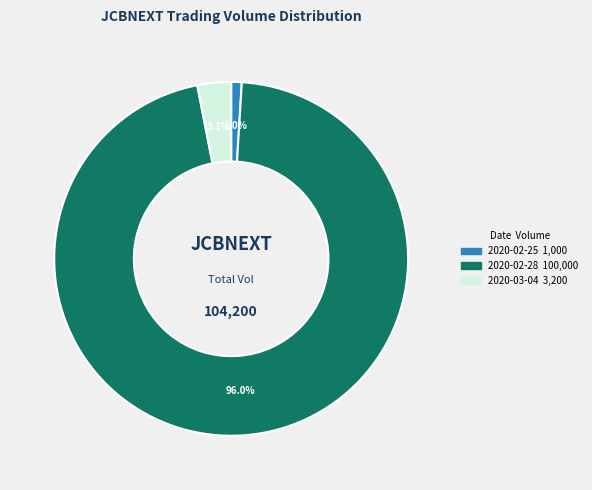

Is there any slice that represents more than half of the pie?

Yes